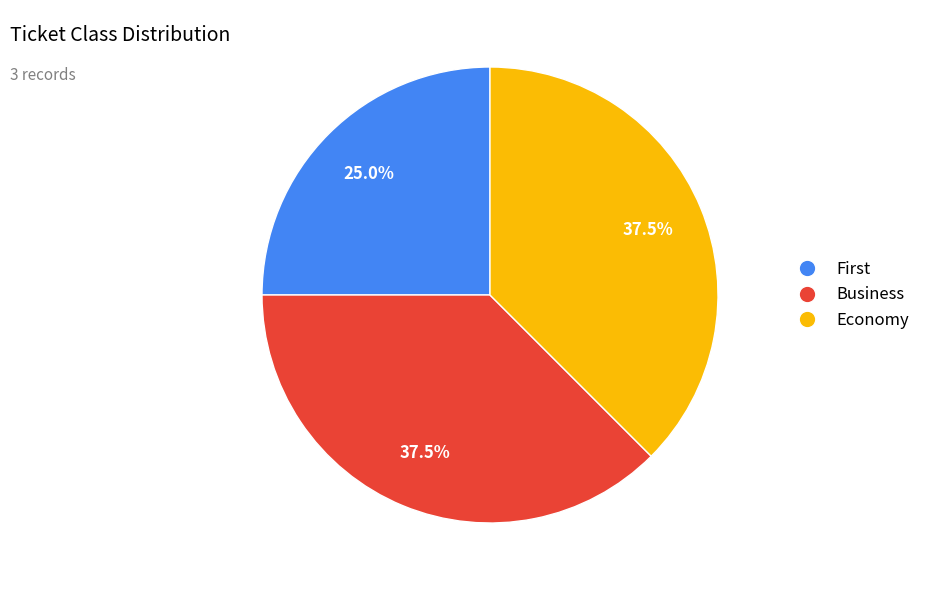

Which category has the smallest portion of the pie?

First